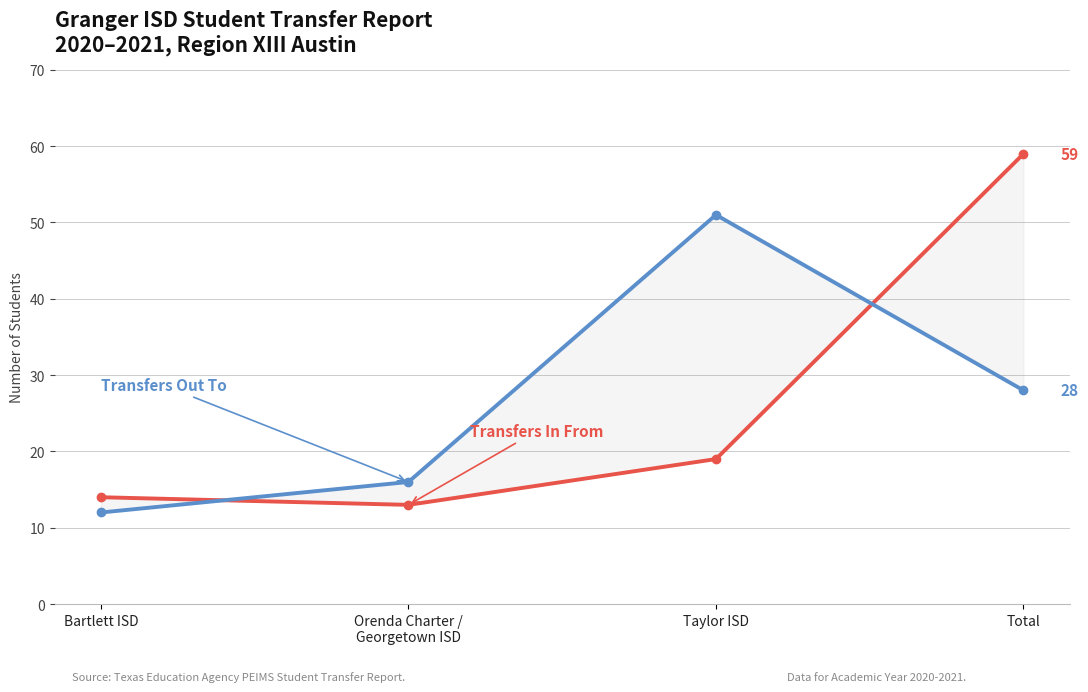

What is the label of the 1st point from the right?

Total